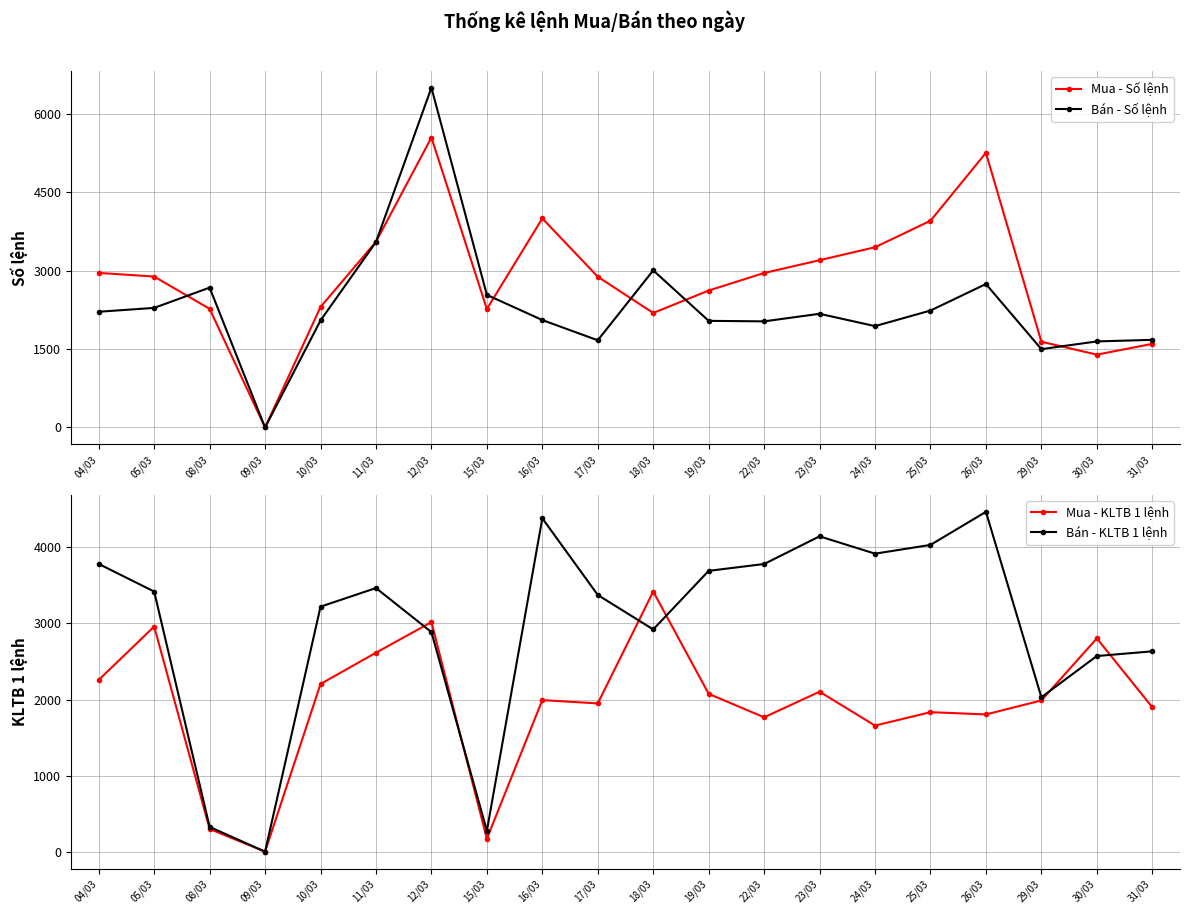

How many values in the Bán - Số lệnh series are below 2177?

10